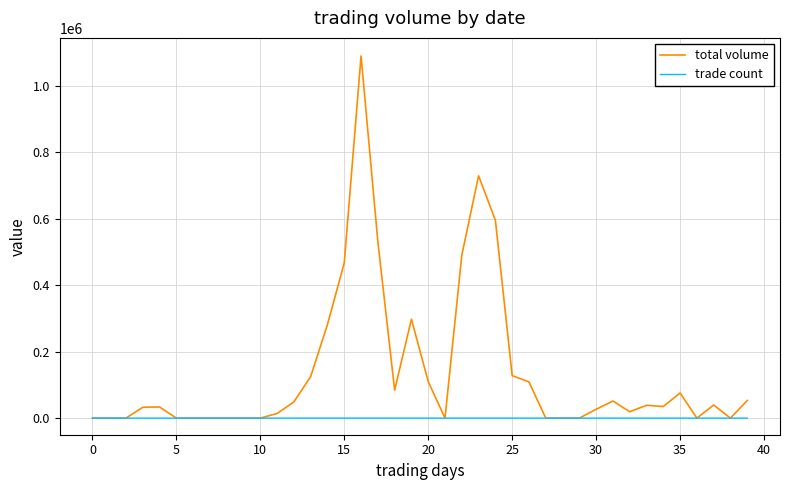

What are all the series names shown in the legend?

total volume, trade count